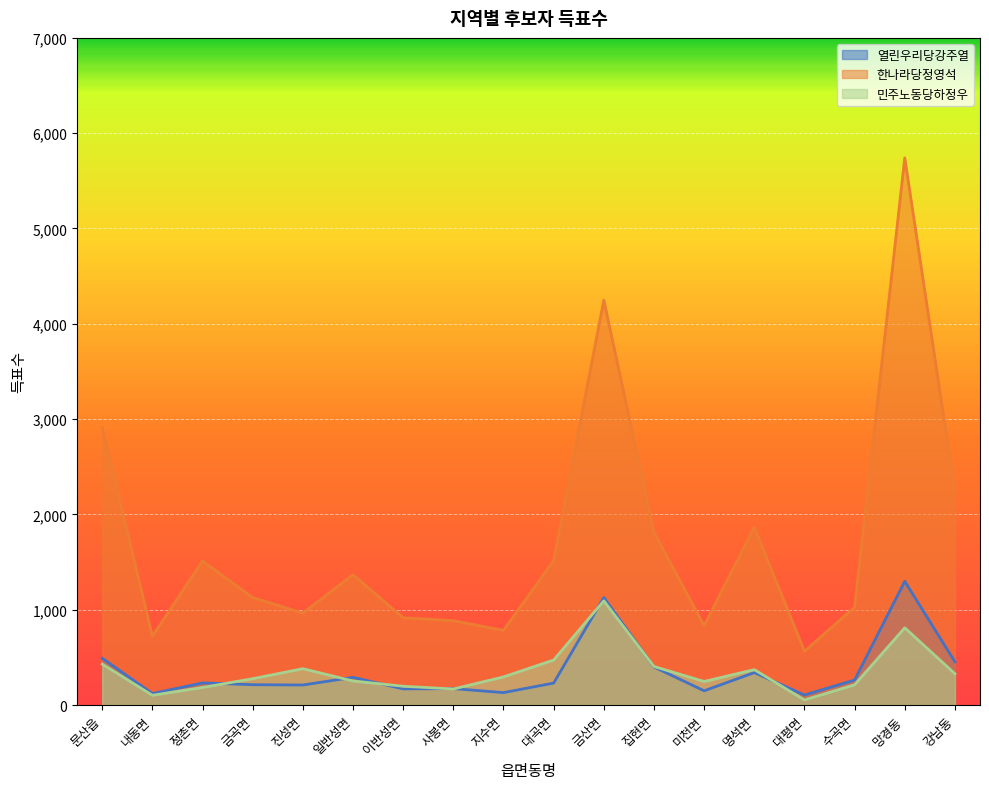

Which series has the widest spread of values?

한나라당정영석